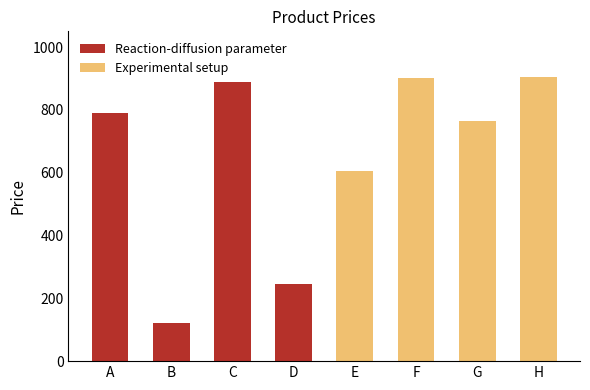

Reading right to left, what are all the values shown in this chart?

904	765	902	604	245	890	123	789